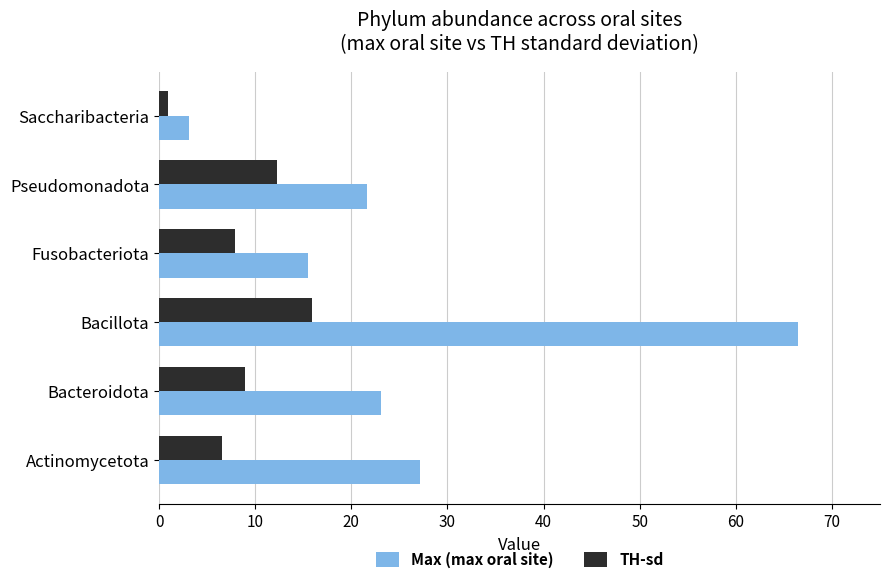

What is the difference between the maximum and minimum values in the TH-sd series?

15.0